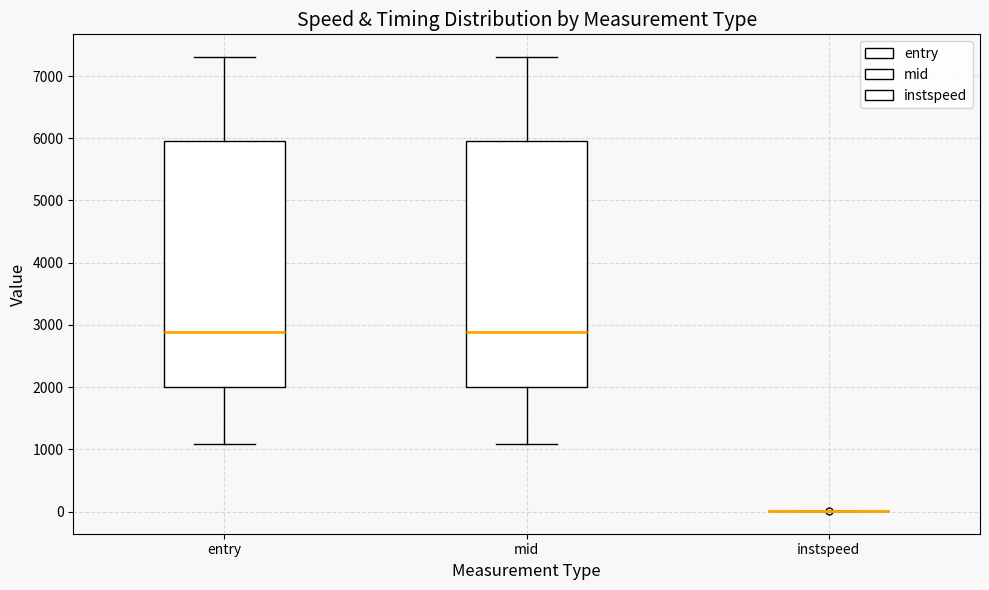

Reading left to right, read every box against the y-axis: the position of its median line, the range the box covers, and the ends of its whiskers. The values are not printed on the chart, so give them approximately, as read against the axis.

entry: median 2900, box 2000 to 6000, whiskers 1100 to 7300
mid: median 2900, box 2000 to 6000, whiskers 1100 to 7300
instspeed: box collapsed to a line at 0, whiskers 0 to 0